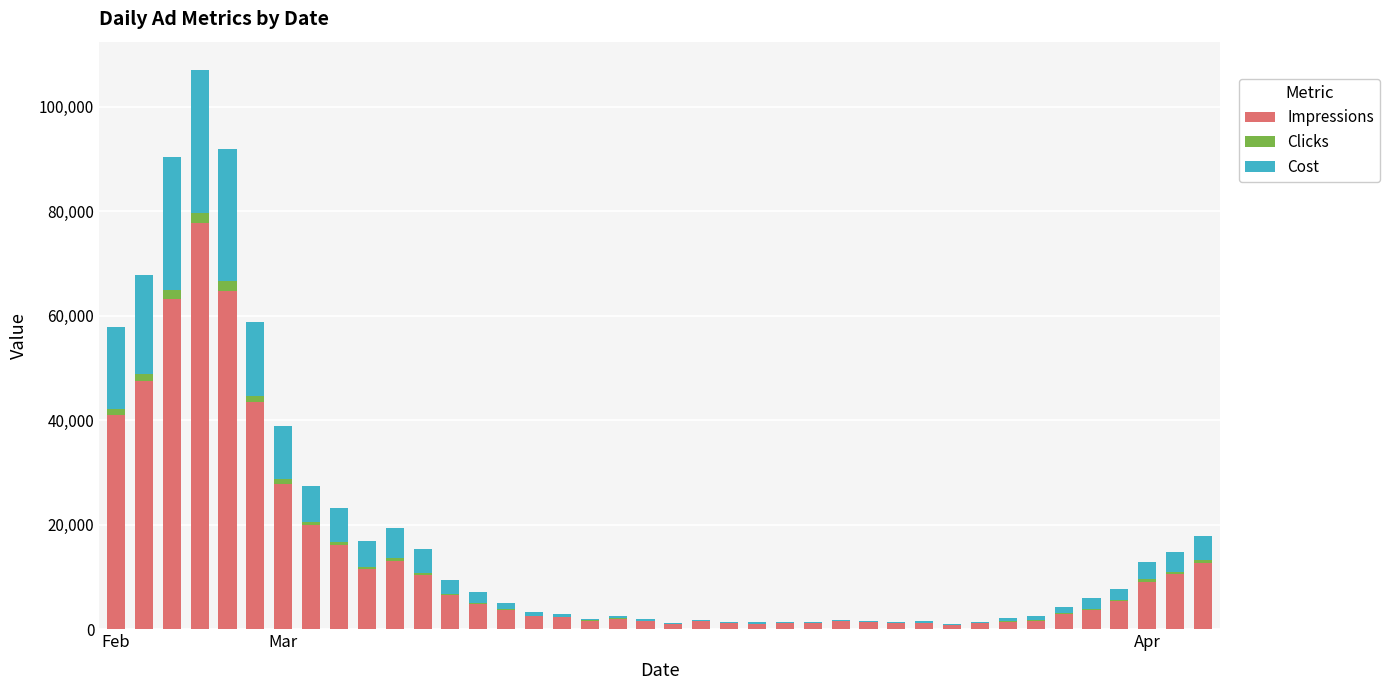

What is the highest value of the Impressions series?

77744